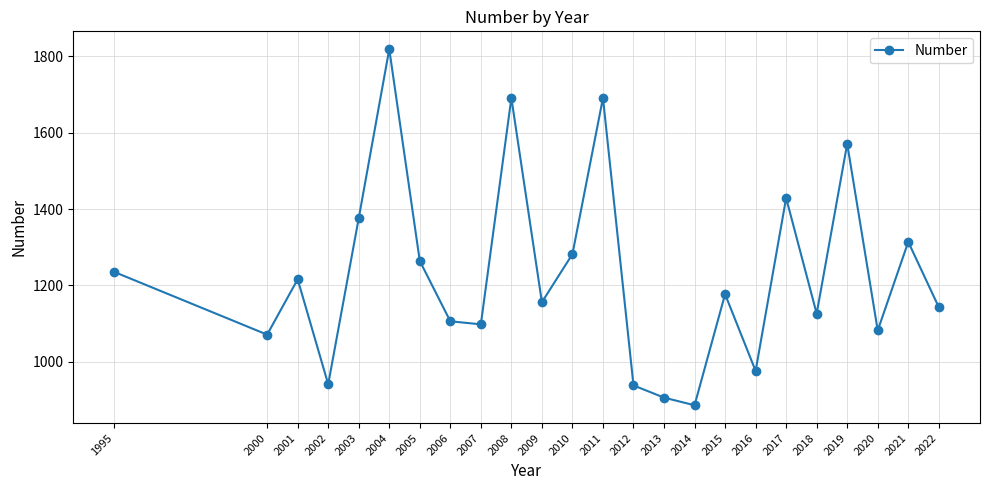

How many interior local valleys (lower than both neighbors) does the data have?

8